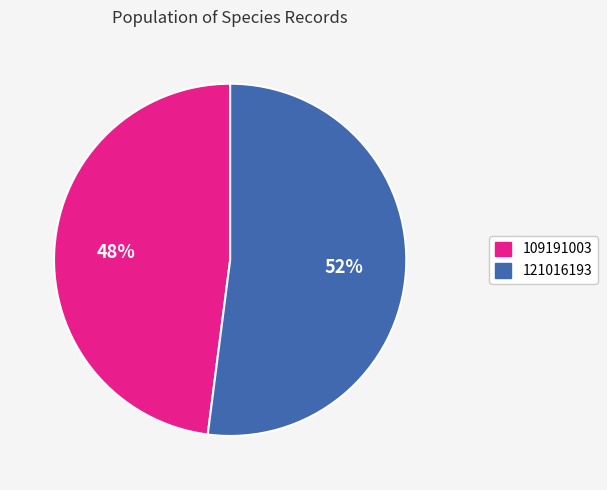

The 109191003 slice represents 57% of the pie. True or false?

False